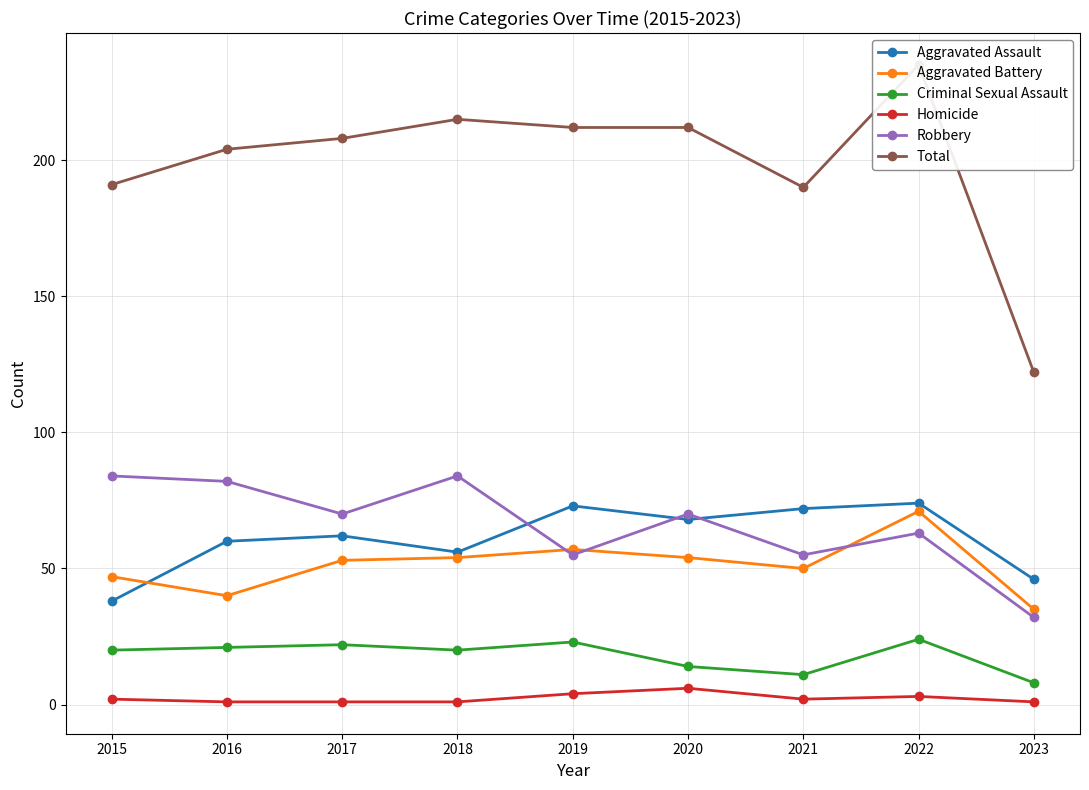

How many lines are shown in the chart?

6